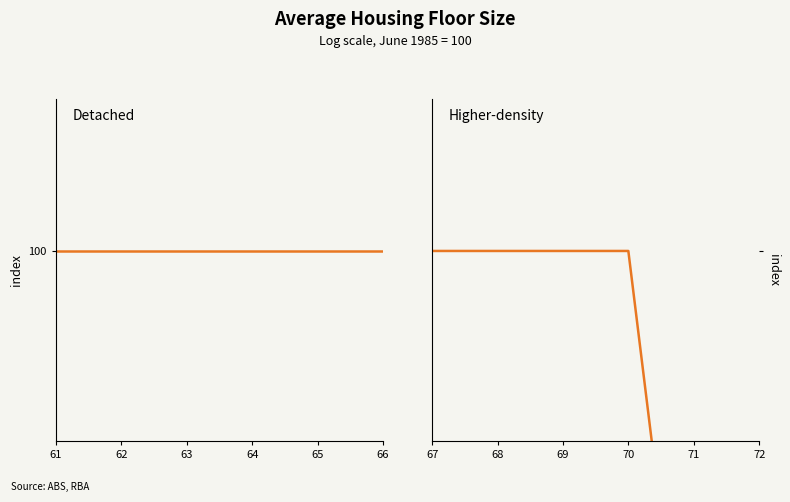

The value of Detached at 62 is 161.2. True or false?

False